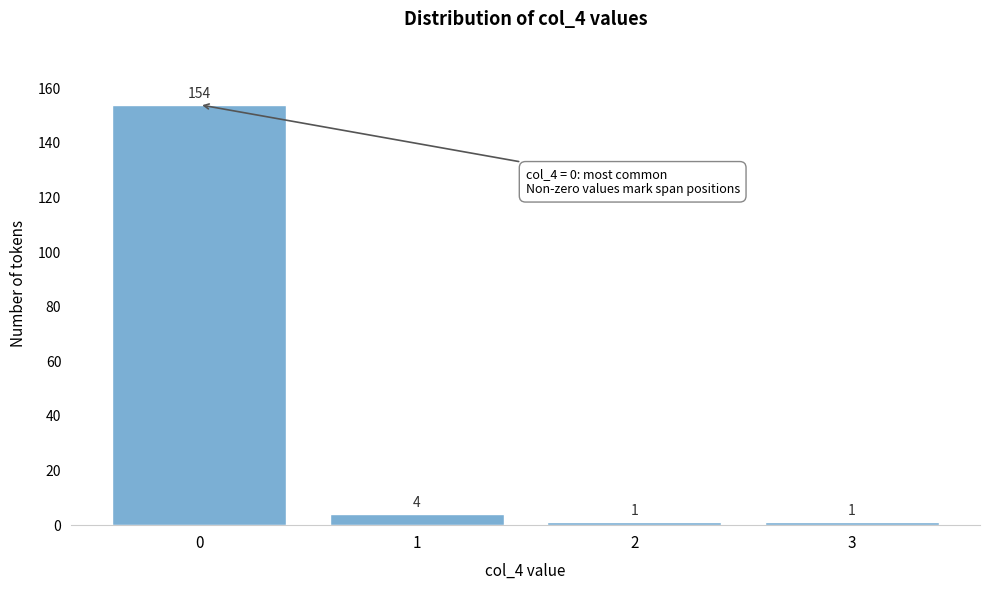

Reading left to right, list all the values displayed in this chart.

154	4	1	1